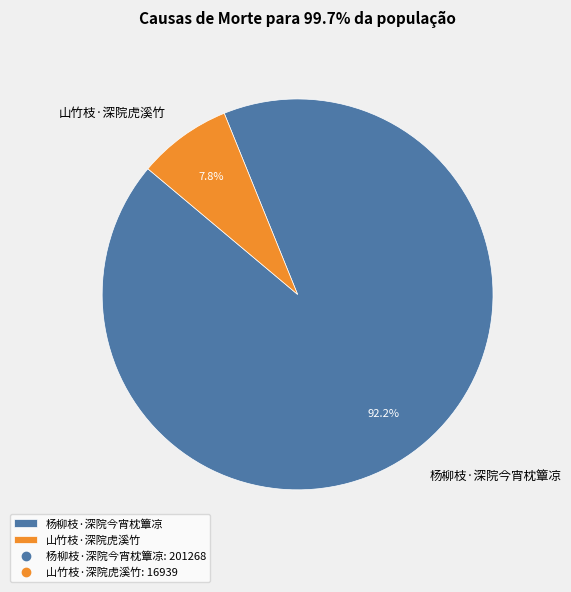

Which category accounts for the majority?

杨柳枝·深院今宵枕簟凉